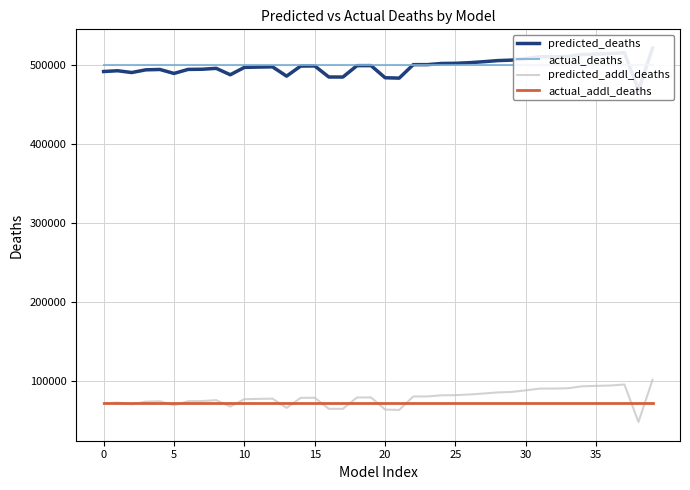

Reading right to left, what are all the values shown in this chart?

predicted_deaths: 521085.9	467802.2	515203.5	513928.0	513439.4	512962.0	510473.9	510076.3	510055.5	507846.0	505819.0	505210.0	503811.5	502582.3	501772.0	501558.3	500121.4	500100.0	483066.0	483546.7	498874.5	498814.2	484435.0	484475.0	498471.8	498292.0	485590.6	497319.0	497042.0	496634.1	487340.0	495424.0	494276.1	494076.9	489001.0	493996.0	493551.0	490137.9	492392.4	491429.3
actual_deaths: 499023.0	499023.0	499023.0	499023.0	499023.0	499023.0	499023.0	499023.0	499023.0	499023.0	499023.0	499023.0	499023.0	499023.0	499023.0	499023.0	499023.0	499023.0	499023.0	499023.0	499023.0	499023.0	499023.0	499023.0	499023.0	499023.0	499023.0	499023.0	499023.0	499023.0	499023.0	499023.0	499023.0	499023.0	499023.0	499023.0	499023.0	499023.0	499023.0	499023.0
predicted_addl_deaths: 101871.9	48588.2	95989.5	94714.0	94225.4	93748.0	91259.9	90862.3	90841.5	88632.0	86605.0	85996.0	84597.5	83368.3	82558.0	82344.3	80907.4	80886.0	63852.0	64332.7	79660.5	79600.2	65221.0	65261.0	79257.8	79078.0	66376.6	78105.0	77828.0	77420.1	68126.0	76210.0	75062.1	74862.9	69787.0	74782.0	74337.0	70923.9	73178.4	72215.3
actual_addl_deaths: 72294.0	72294.0	72294.0	72294.0	72294.0	72294.0	72294.0	72294.0	72294.0	72294.0	72294.0	72294.0	72294.0	72294.0	72294.0	72294.0	72294.0	72294.0	72294.0	72294.0	72294.0	72294.0	72294.0	72294.0	72294.0	72294.0	72294.0	72294.0	72294.0	72294.0	72294.0	72294.0	72294.0	72294.0	72294.0	72294.0	72294.0	72294.0	72294.0	72294.0